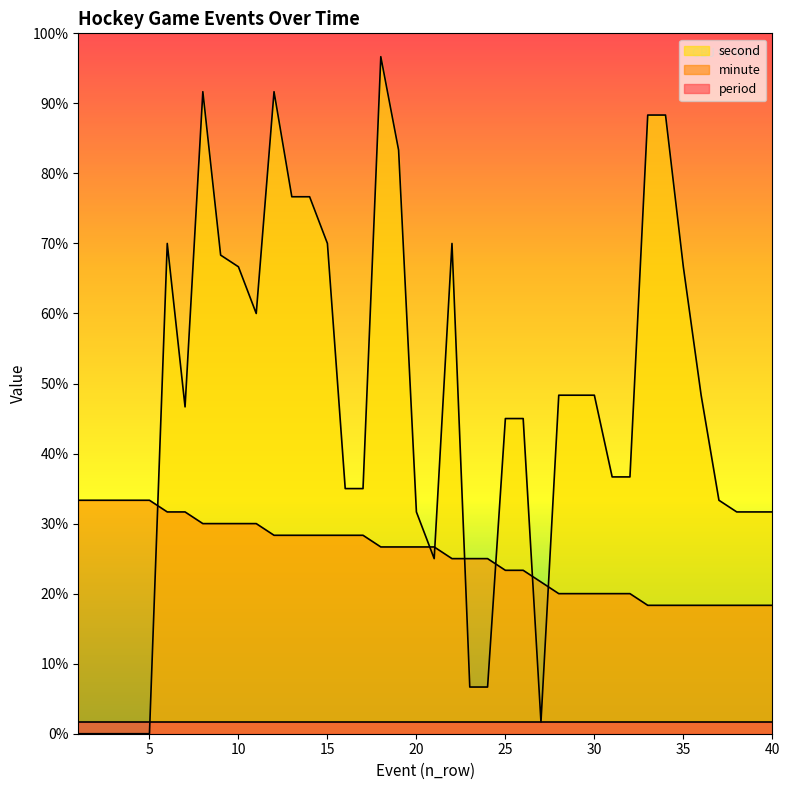

Where is the first local maximum for second?

6